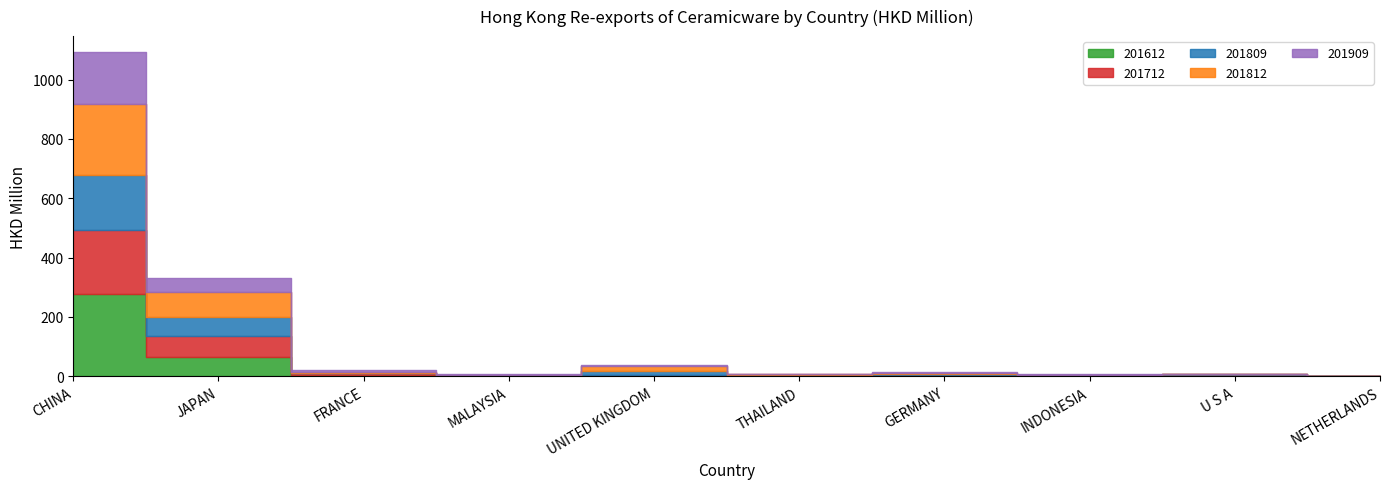

At which label is 201809 closest to 92?

JAPAN